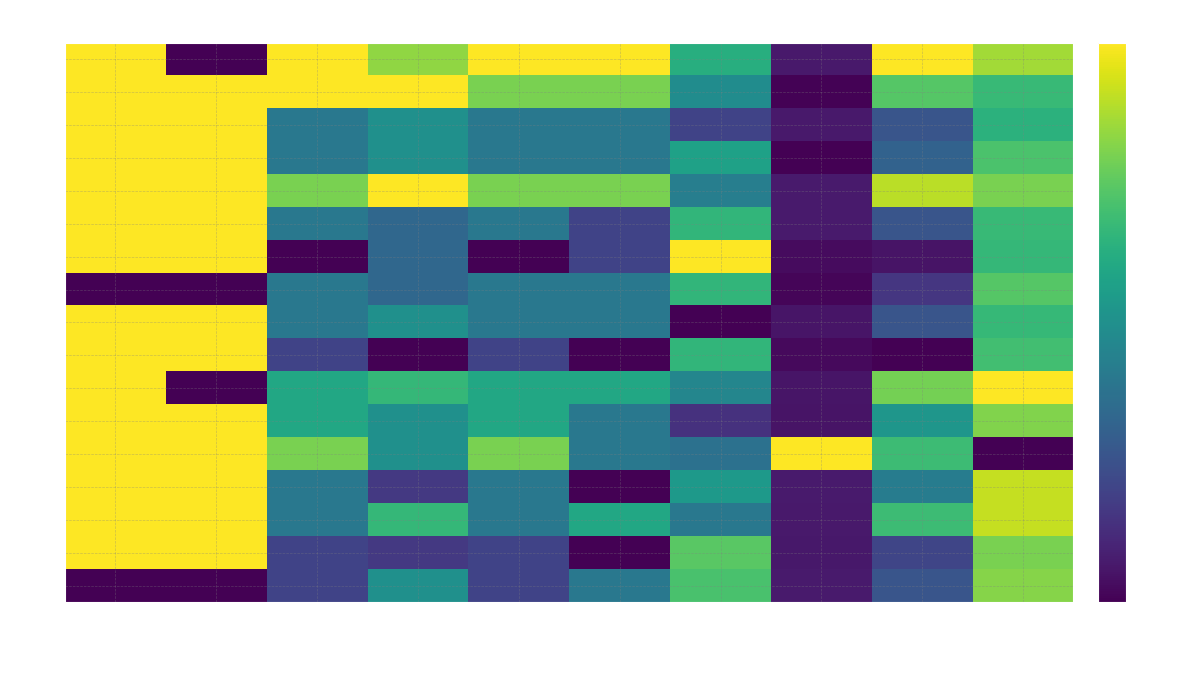

Reading right to left, extract all data points from this chart.

38: Density=0.9	Wt(g)=1.0	Z2(mm)=0.1	Z1(mm)=0.6	Y4(mm)=1.0	Y3(mm)=1.0	Y2(mm)=0.8	Y1(mm)=1.0	X2(mm)=0.0	X1(mm)=1.0
39: Density=0.7	Wt(g)=0.7	Z2(mm)=0.0	Z1(mm)=0.5	Y4(mm)=0.8	Y3(mm)=0.8	Y2(mm)=1.0	Y1(mm)=1.0	X2(mm)=1.0	X1(mm)=1.0
40: Density=0.6	Wt(g)=0.3	Z2(mm)=0.1	Z1(mm)=0.2	Y4(mm)=0.4	Y3(mm)=0.4	Y2(mm)=0.5	Y1(mm)=0.4	X2(mm)=1.0	X1(mm)=1.0
41: Density=0.7	Wt(g)=0.3	Z2(mm)=0.0	Z1(mm)=0.6	Y4(mm)=0.4	Y3(mm)=0.4	Y2(mm)=0.5	Y1(mm)=0.4	X2(mm)=1.0	X1(mm)=1.0
42: Density=0.8	Wt(g)=0.9	Z2(mm)=0.1	Z1(mm)=0.4	Y4(mm)=0.8	Y3(mm)=0.8	Y2(mm)=1.0	Y1(mm)=0.8	X2(mm)=1.0	X1(mm)=1.0
43: Density=0.7	Wt(g)=0.3	Z2(mm)=0.1	Z1(mm)=0.7	Y4(mm)=0.2	Y3(mm)=0.4	Y2(mm)=0.3	Y1(mm)=0.4	X2(mm)=1.0	X1(mm)=1.0
44: Density=0.7	Wt(g)=0.1	Z2(mm)=0.0	Z1(mm)=1.0	Y4(mm)=0.2	Y3(mm)=0.0	Y2(mm)=0.3	Y1(mm)=0.0	X2(mm)=1.0	X1(mm)=1.0
45: Density=0.7	Wt(g)=0.2	Z2(mm)=0.0	Z1(mm)=0.7	Y4(mm)=0.4	Y3(mm)=0.4	Y2(mm)=0.3	Y1(mm)=0.4	X2(mm)=0.0	X1(mm)=0.0
46: Density=0.7	Wt(g)=0.3	Z2(mm)=0.1	Z1(mm)=0.0	Y4(mm)=0.4	Y3(mm)=0.4	Y2(mm)=0.5	Y1(mm)=0.4	X2(mm)=1.0	X1(mm)=1.0
47: Density=0.7	Wt(g)=0.0	Z2(mm)=0.0	Z1(mm)=0.7	Y4(mm)=0.0	Y3(mm)=0.2	Y2(mm)=0.0	Y1(mm)=0.2	X2(mm)=1.0	X1(mm)=1.0
48: Density=1.0	Wt(g)=0.8	Z2(mm)=0.1	Z1(mm)=0.5	Y4(mm)=0.6	Y3(mm)=0.6	Y2(mm)=0.7	Y1(mm)=0.6	X2(mm)=0.0	X1(mm)=1.0
49: Density=0.8	Wt(g)=0.5	Z2(mm)=0.1	Z1(mm)=0.1	Y4(mm)=0.4	Y3(mm)=0.6	Y2(mm)=0.5	Y1(mm)=0.6	X2(mm)=1.0	X1(mm)=1.0
50: Density=0.0	Wt(g)=0.7	Z2(mm)=1.0	Z1(mm)=0.4	Y4(mm)=0.4	Y3(mm)=0.8	Y2(mm)=0.5	Y1(mm)=0.8	X2(mm)=1.0	X1(mm)=1.0
51: Density=0.9	Wt(g)=0.4	Z2(mm)=0.1	Z1(mm)=0.5	Y4(mm)=0.0	Y3(mm)=0.4	Y2(mm)=0.2	Y1(mm)=0.4	X2(mm)=1.0	X1(mm)=1.0
52: Density=0.9	Wt(g)=0.7	Z2(mm)=0.1	Z1(mm)=0.4	Y4(mm)=0.6	Y3(mm)=0.4	Y2(mm)=0.7	Y1(mm)=0.4	X2(mm)=1.0	X1(mm)=1.0
53: Density=0.8	Wt(g)=0.2	Z2(mm)=0.1	Z1(mm)=0.7	Y4(mm)=0.0	Y3(mm)=0.2	Y2(mm)=0.2	Y1(mm)=0.2	X2(mm)=1.0	X1(mm)=1.0
54: Density=0.8	Wt(g)=0.3	Z2(mm)=0.1	Z1(mm)=0.7	Y4(mm)=0.4	Y3(mm)=0.2	Y2(mm)=0.5	Y1(mm)=0.2	X2(mm)=0.0	X1(mm)=0.0